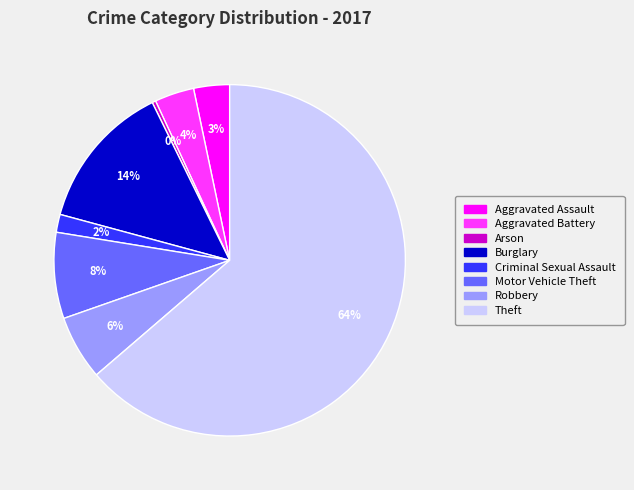

Which category accounts for the majority?

Theft